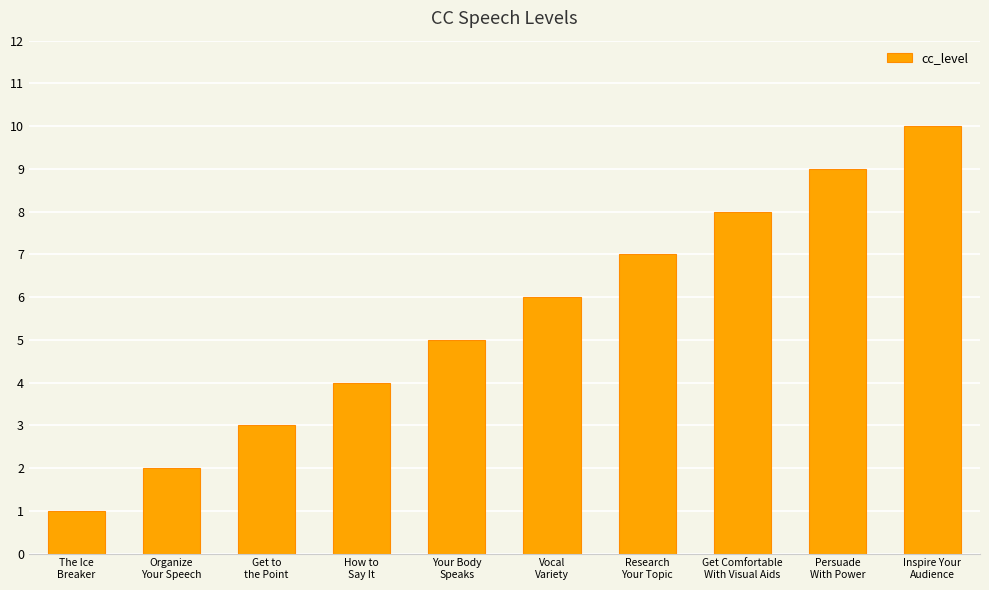

Does the chart contain any negative values?

No